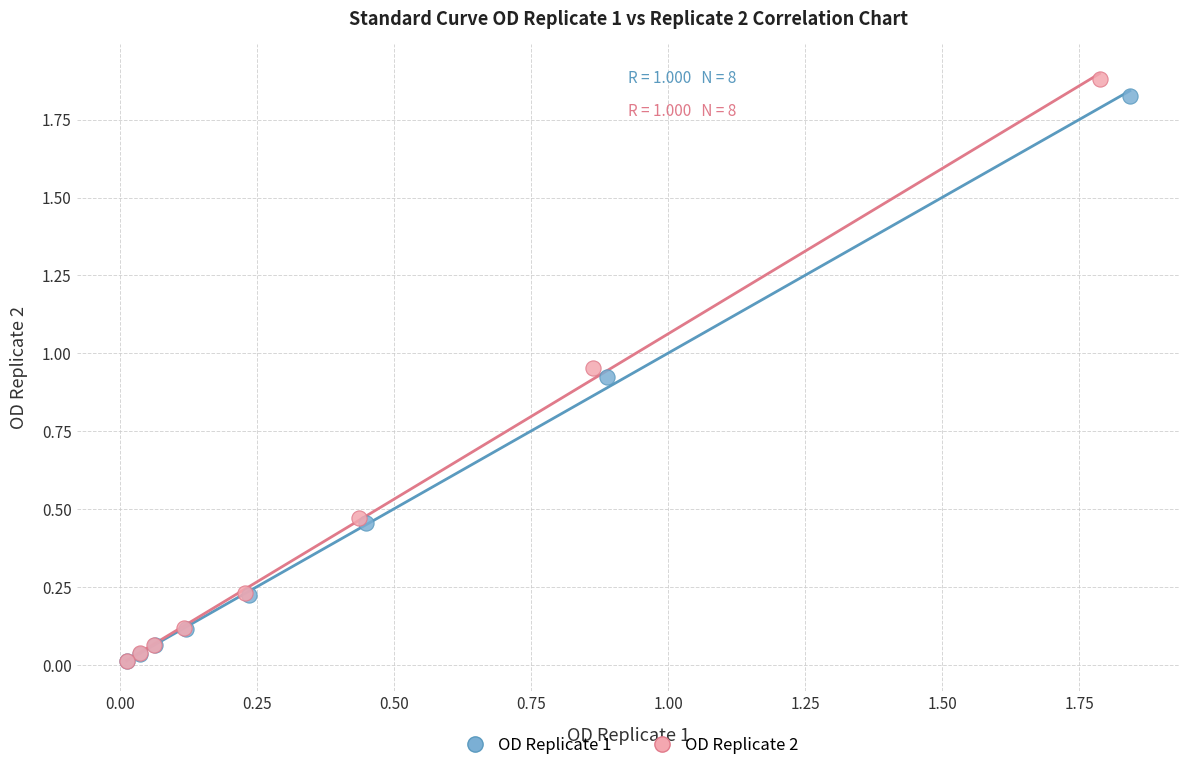

Which series has the largest Y range (max minus min)?

OD Replicate 2